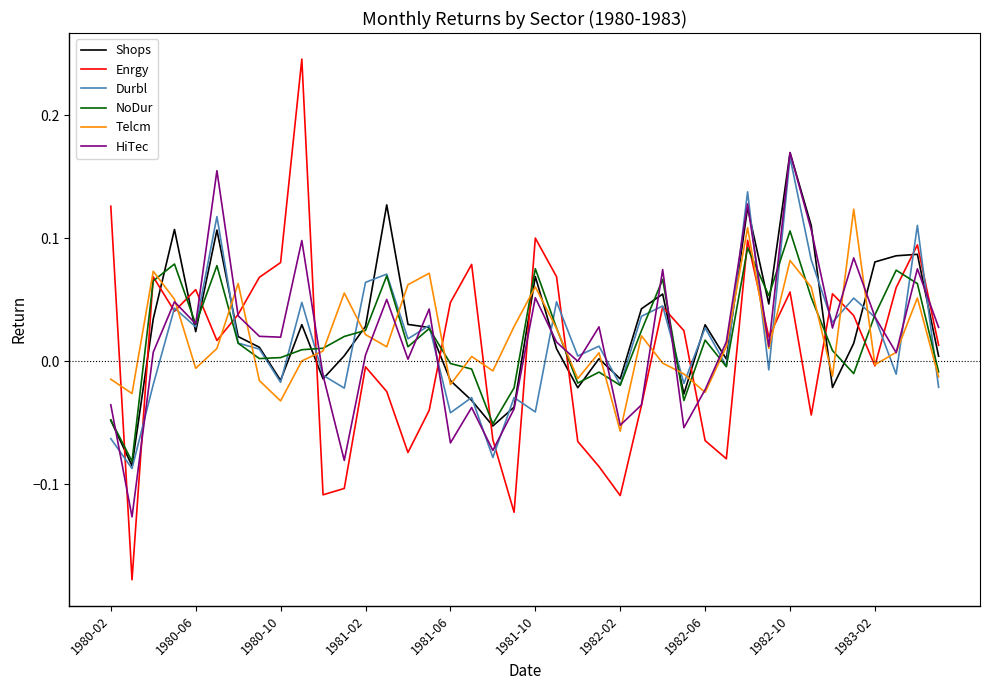

Which series has the widest spread of values?

Enrgy